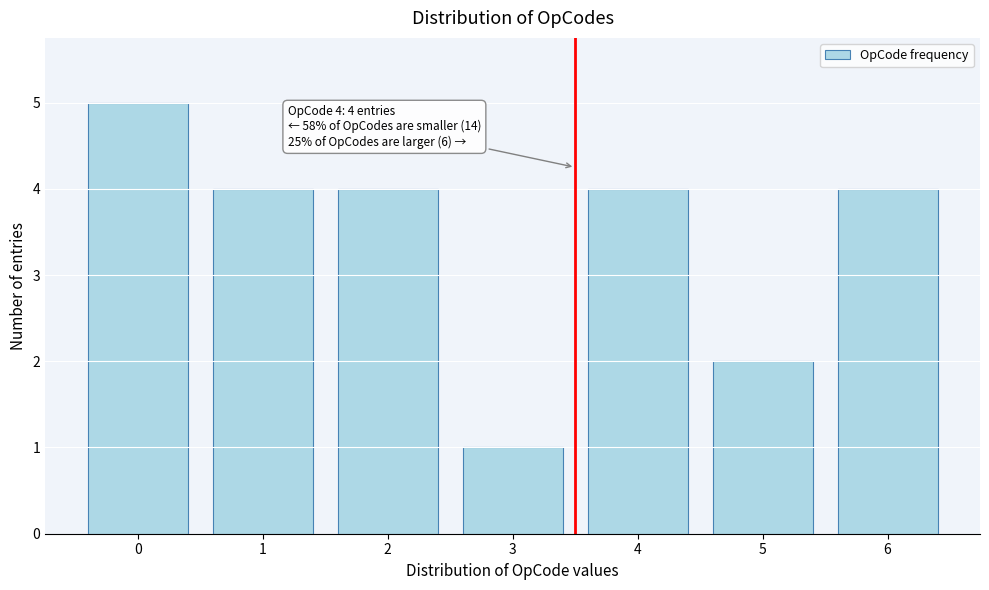

Reading right to left, extract all data points from this chart.

6=4	5=2	4=4	3=1	2=4	1=4	0=5